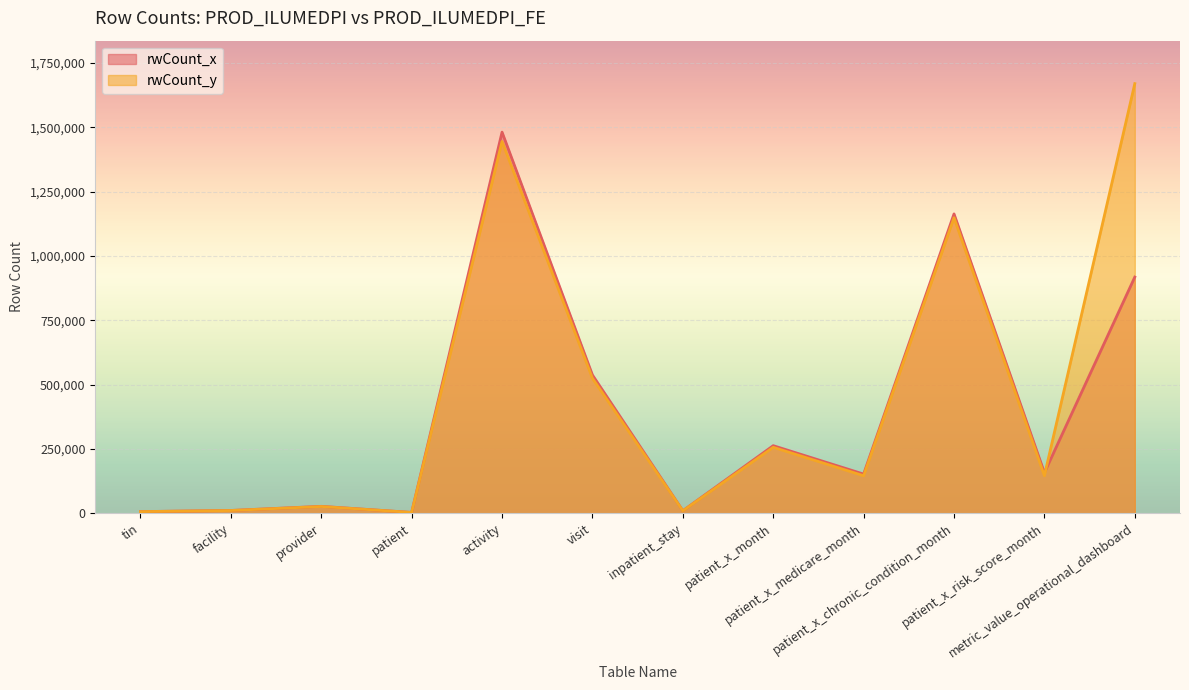

Read the rwCount_y value at facility.

10884